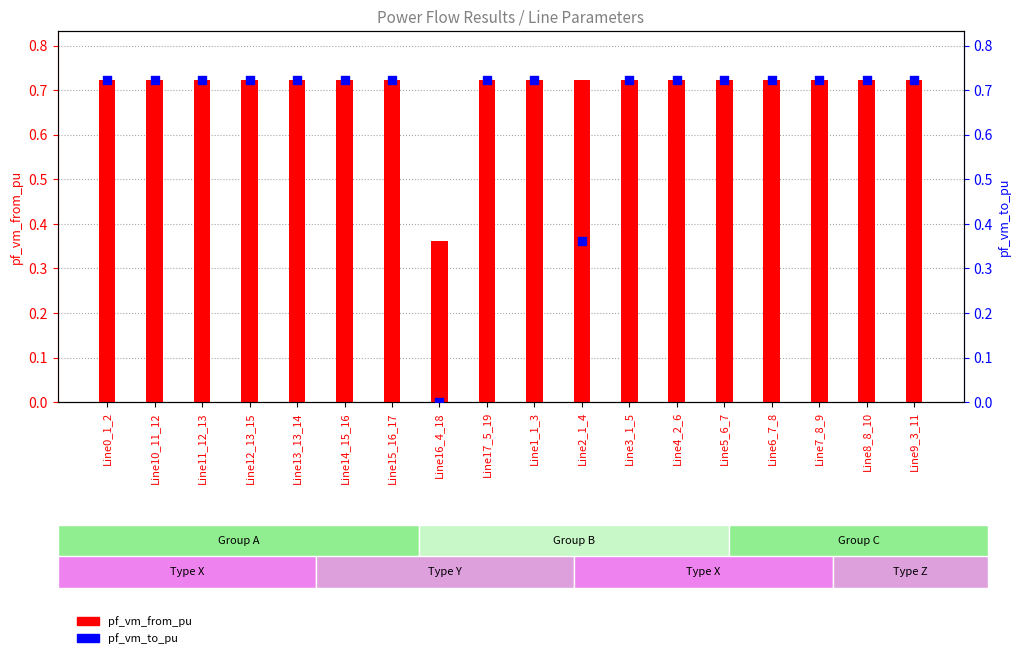

Which series reaches the minimum Y coordinate?

pf_vm_to_pu